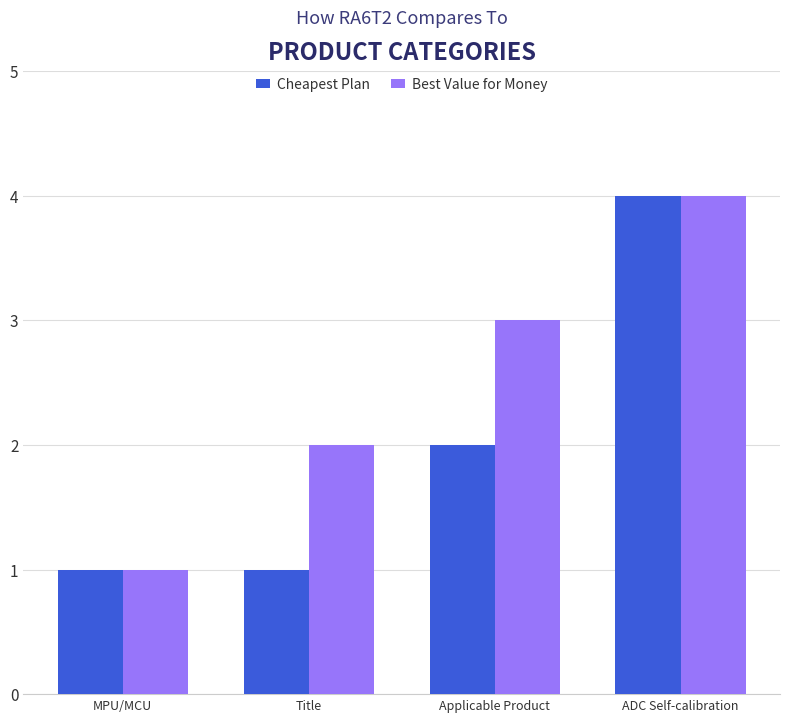

What is the approximate value of Best Value for Money at Applicable Product?

3